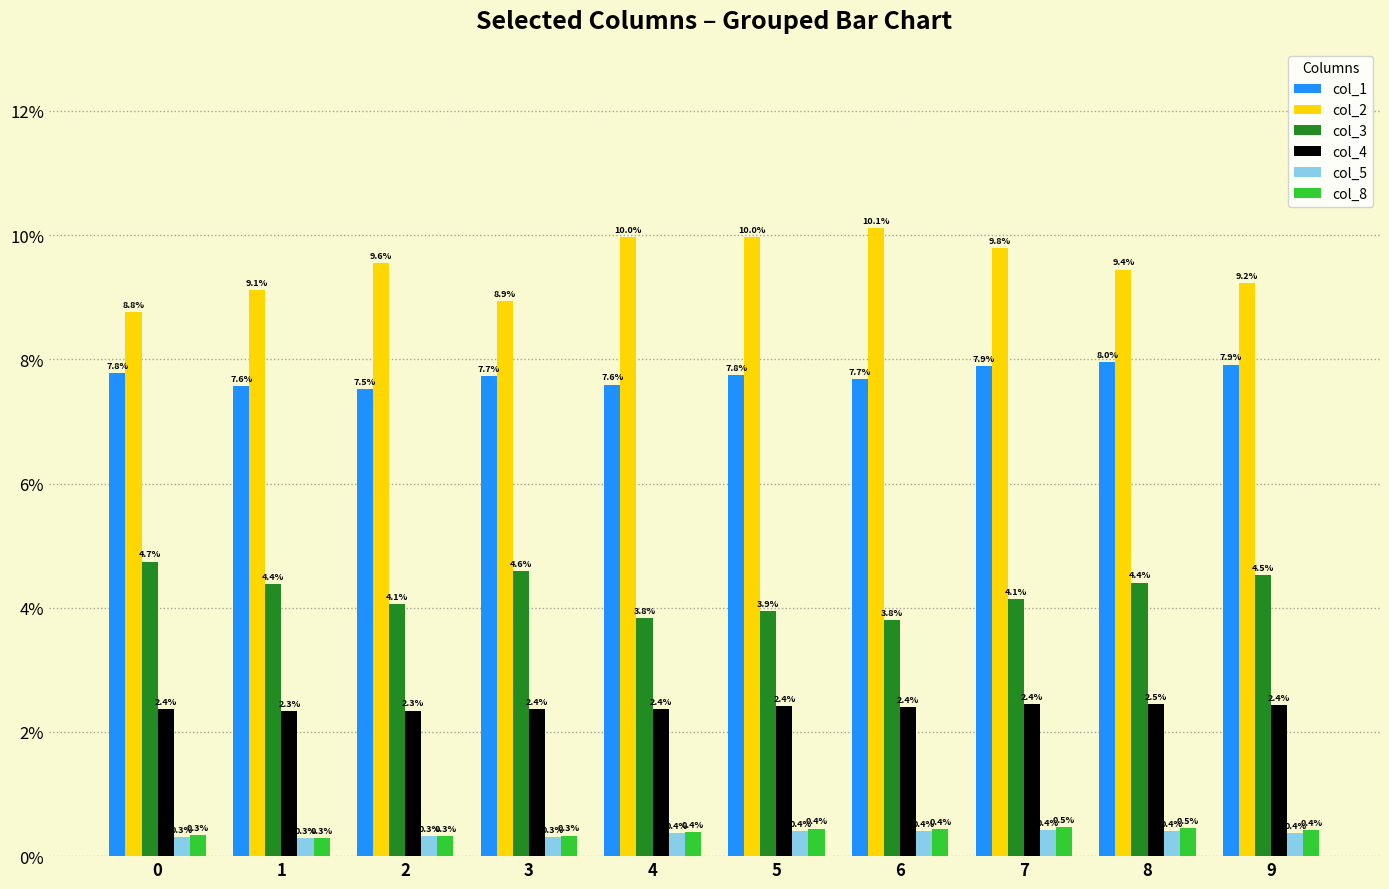

What are all the series names shown in the legend?

col_1, col_2, col_3, col_4, col_5, col_8